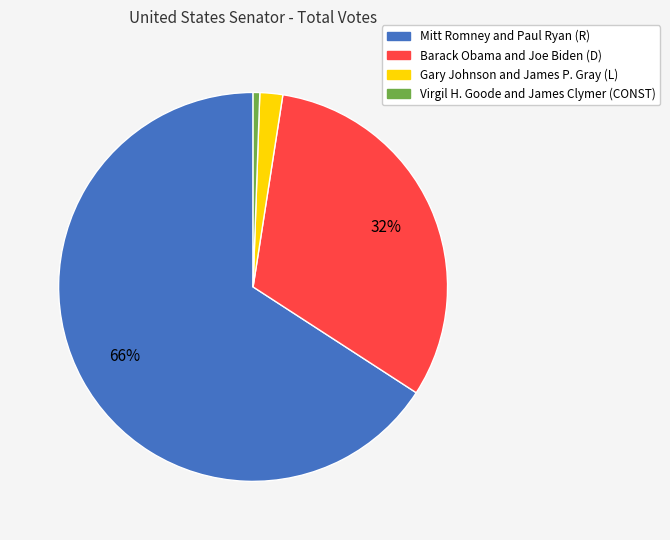

How many segments does this pie chart have?

4